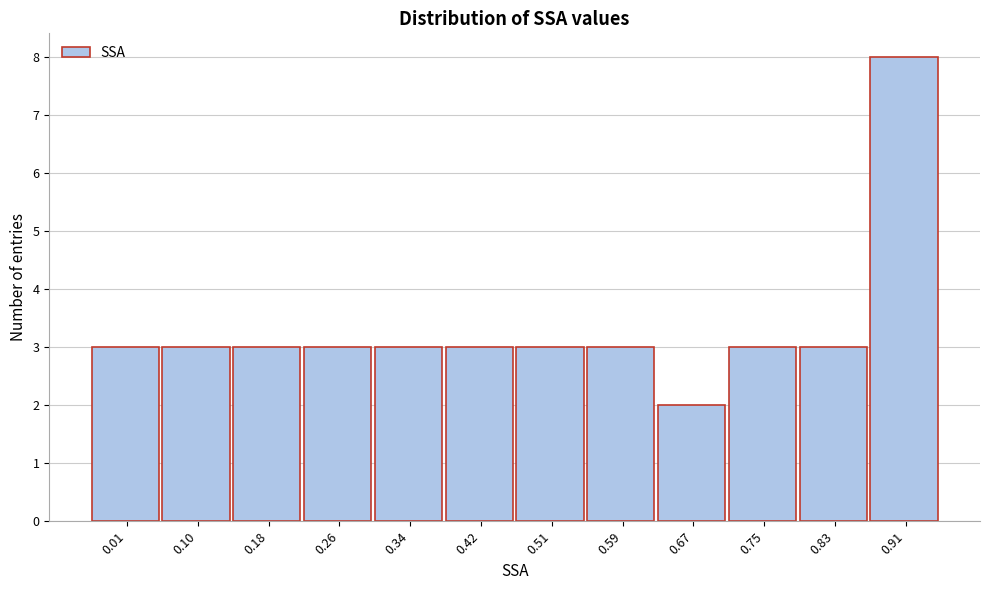

Reading left to right, extract all data points from this chart.

3	3	3	3	3	3	3	3	2	3	3	8